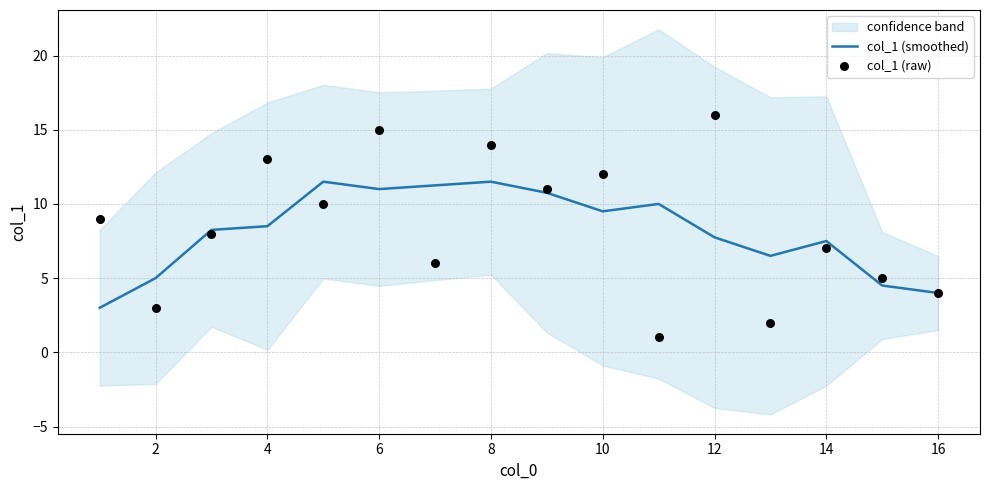

What are all the series names shown in the legend?

col_1 (smoothed), col_1 (raw)